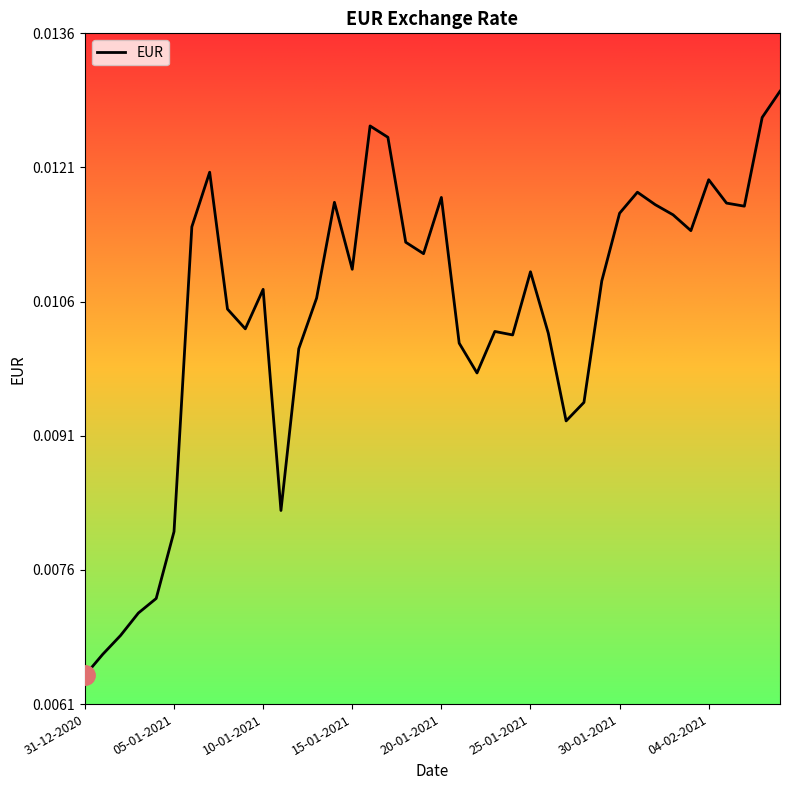

Is this an area chart (filled region under the line)?

No